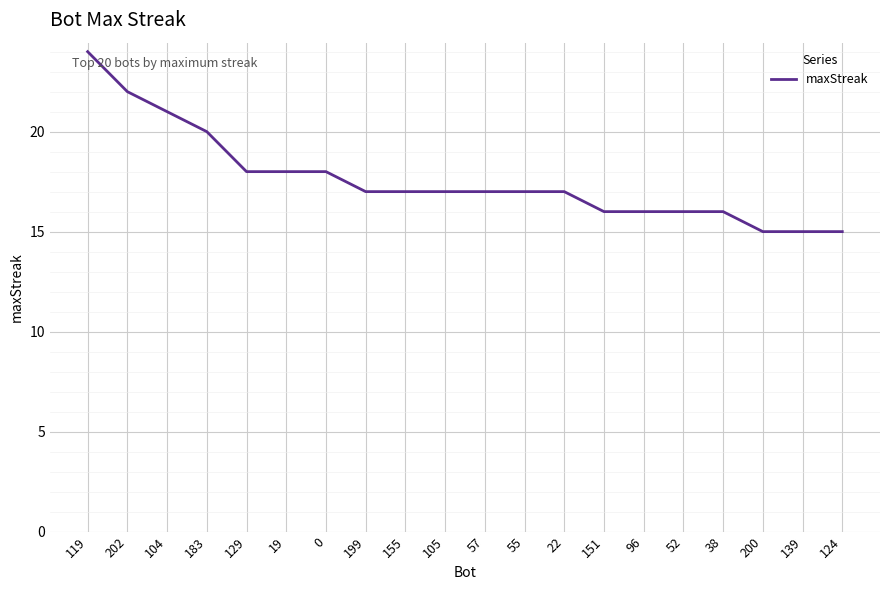

Reading left to right, transcribe all the data shown in this chart.

119=24	202=22	104=21	183=20	129=18	19=18	0=18	199=17	155=17	105=17	57=17	55=17	22=17	151=16	96=16	52=16	38=16	200=15	139=15	124=15